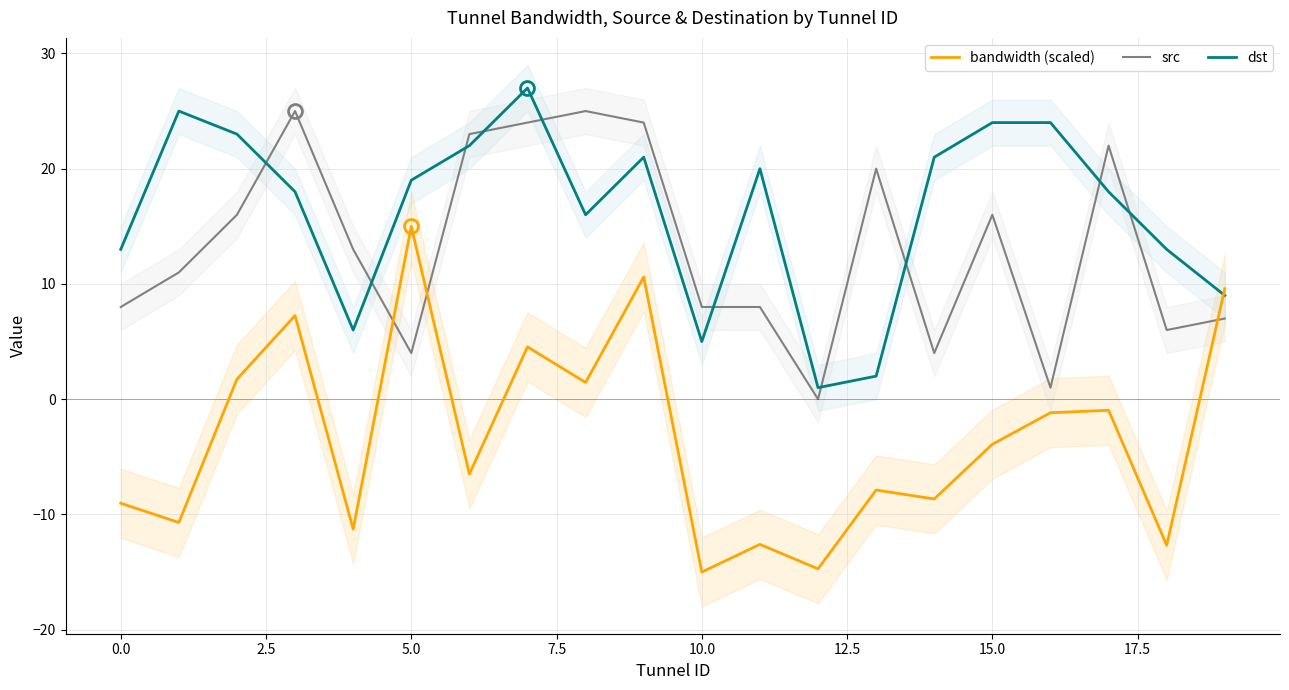

Which series ends up on top after the final intersection of src and dst?

dst